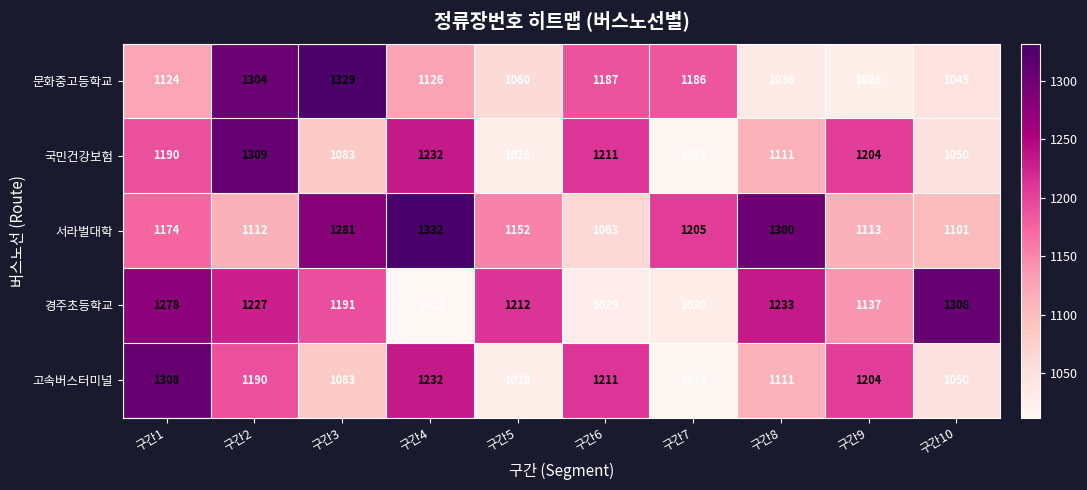

What is the spread (max minus min) of values at 구간5?

184